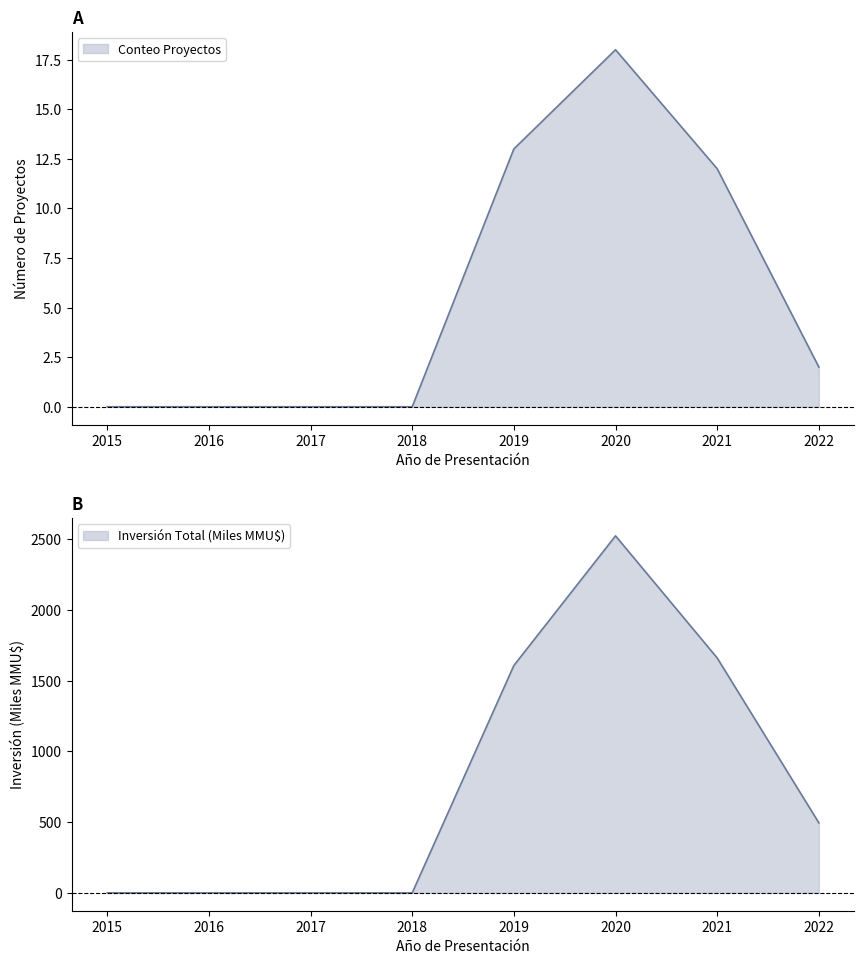

How many lines are shown in the chart?

2